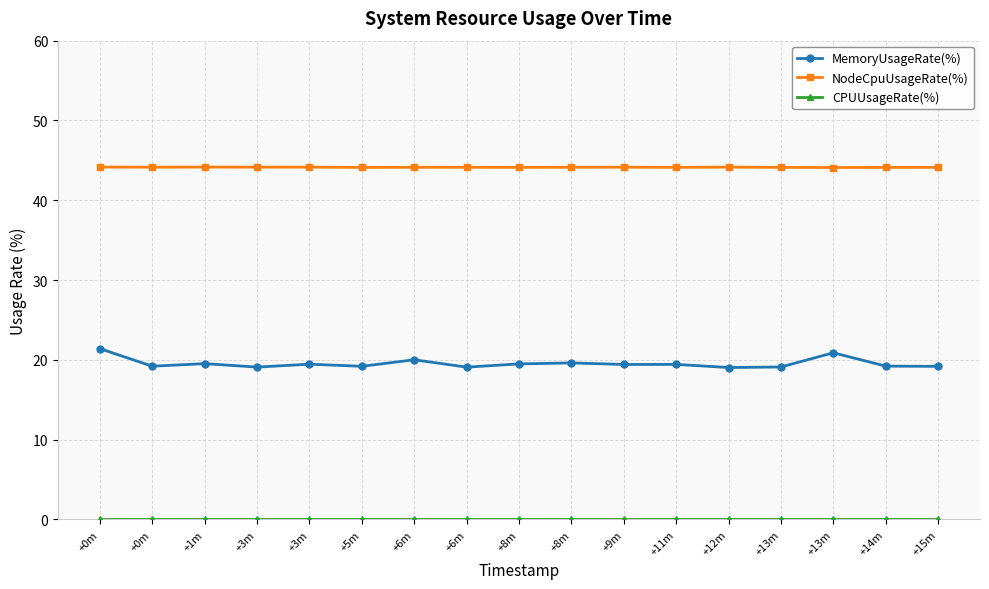

Which series changed the most between +13m and +15m?

MemoryUsageRate(%)